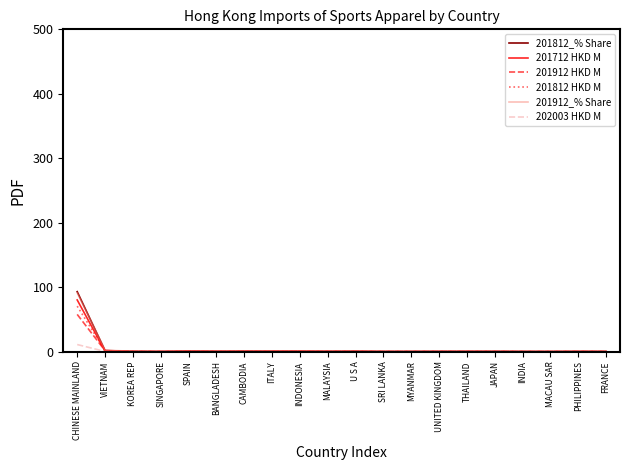

True or false: 202003 HKD M has a value of 0.0 at THAILAND.

True